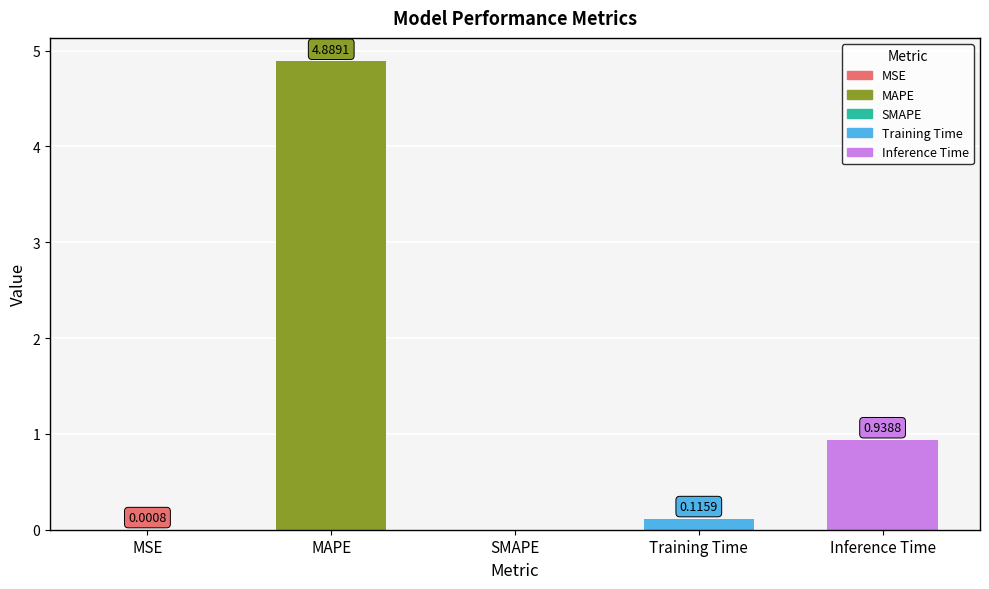

What is the average value?

1.2